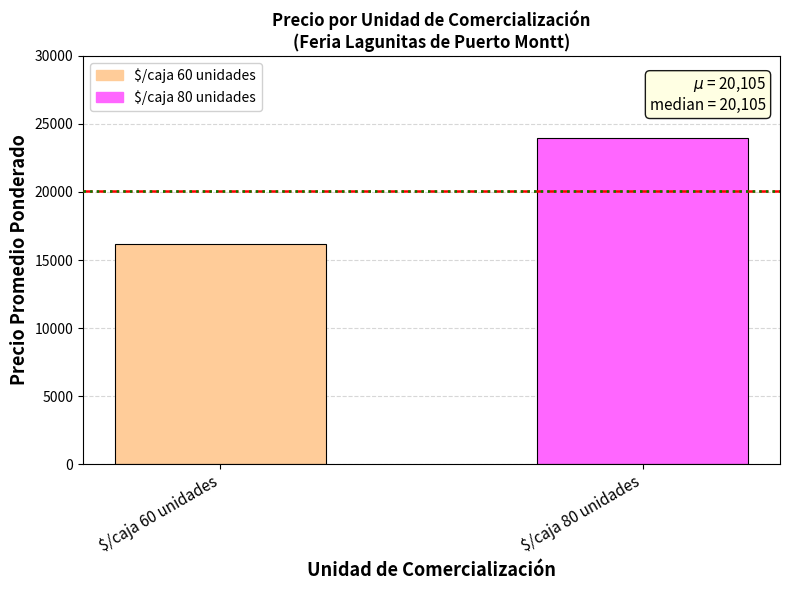

Reading left to right, list all the values displayed in this chart.

$/caja 60 unidades=16210	$/caja 80 unidades=24000